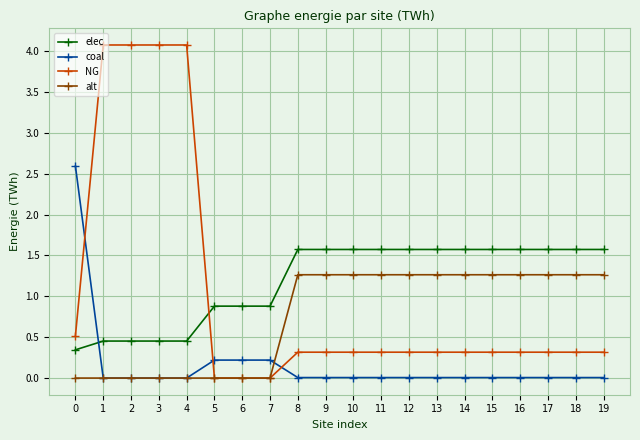

Where do NG and elec first cross each other?

4 and 5